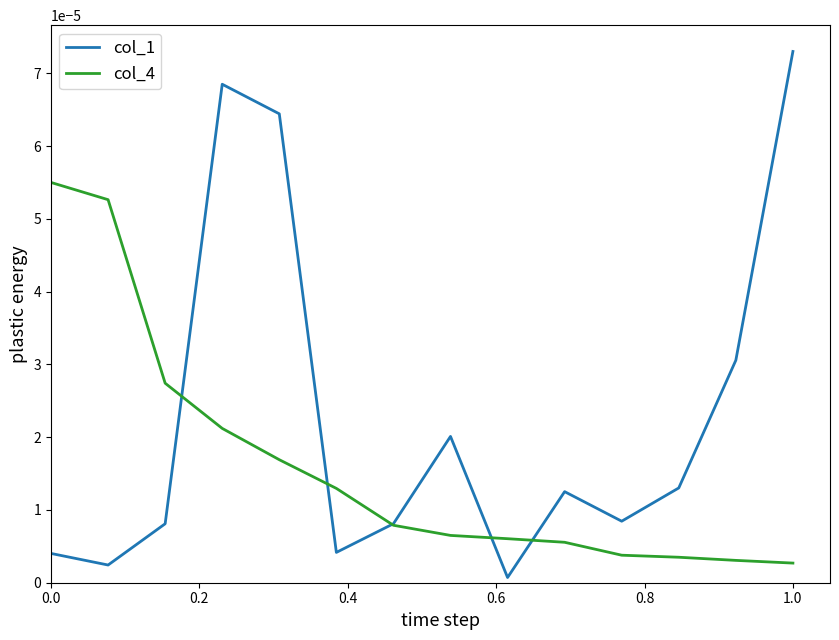

Which series has the widest spread of values?

col_1